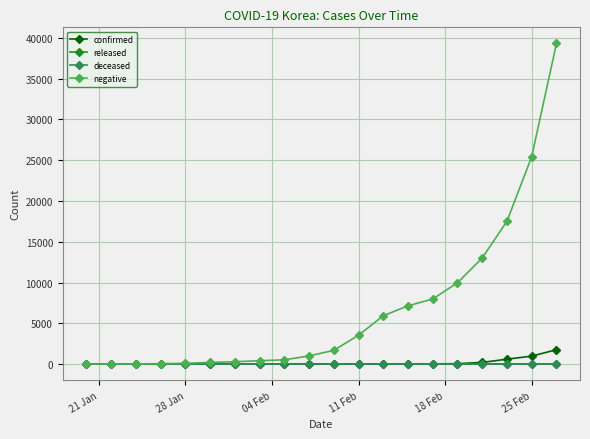

Does the chart display data point markers on the line(s)?

Yes